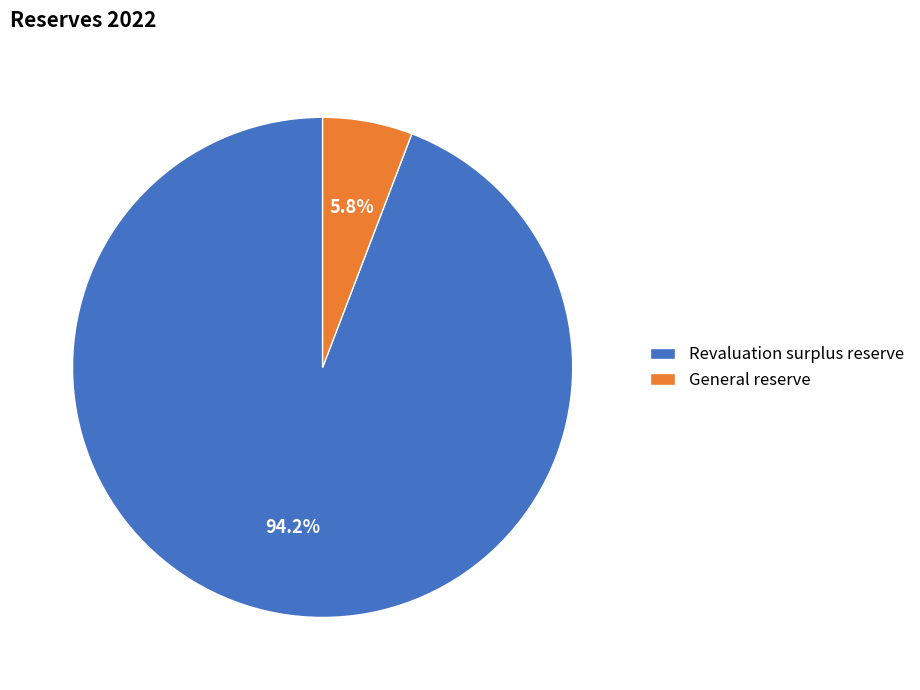

What is the smallest slice in the pie chart?

General reserve